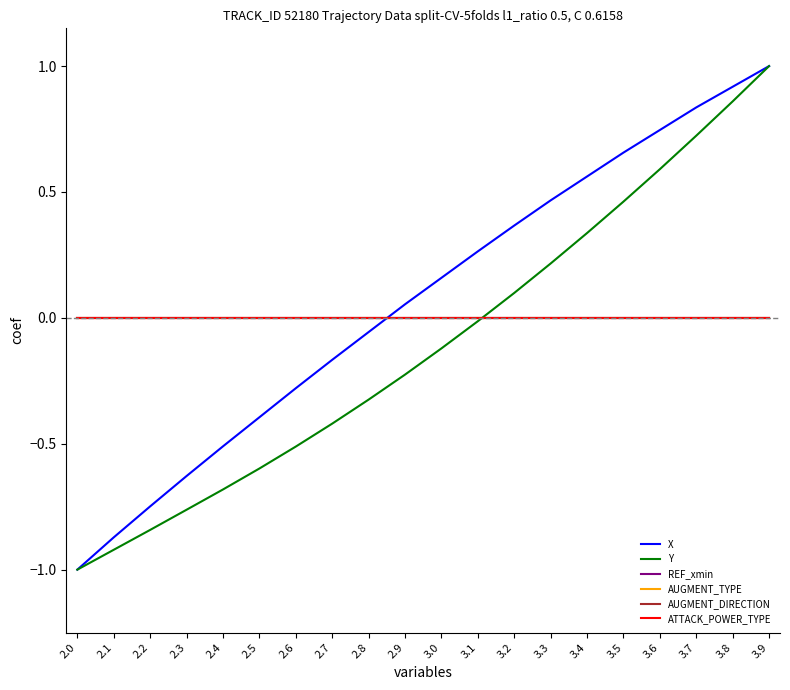

The value of AUGMENT_TYPE at 2.1 is 0.0. True or false?

True